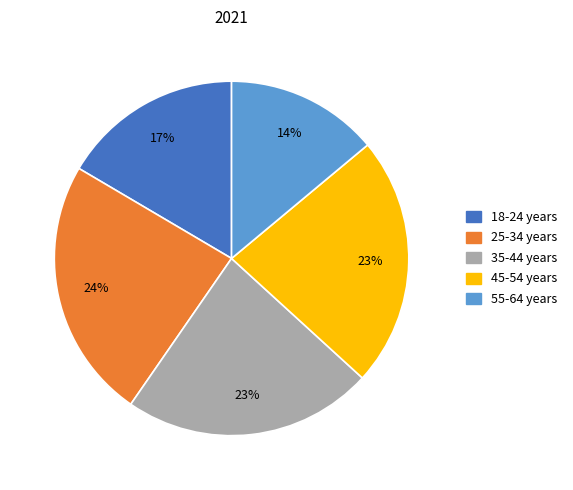

To the nearest percent, what portion does 25-34 years represent?

24%